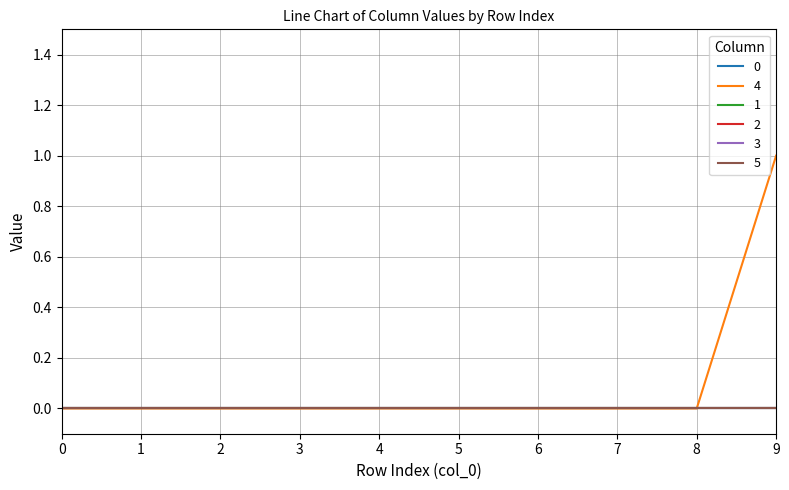

What is the difference between the highest and lowest values at 9?

1